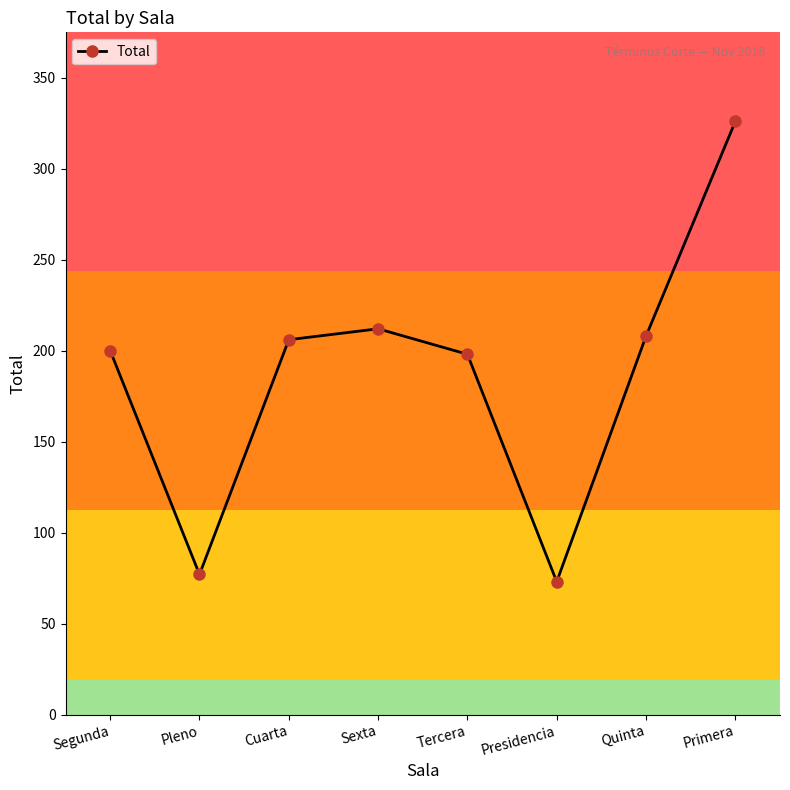

What is the minimum value shown in the chart?

73